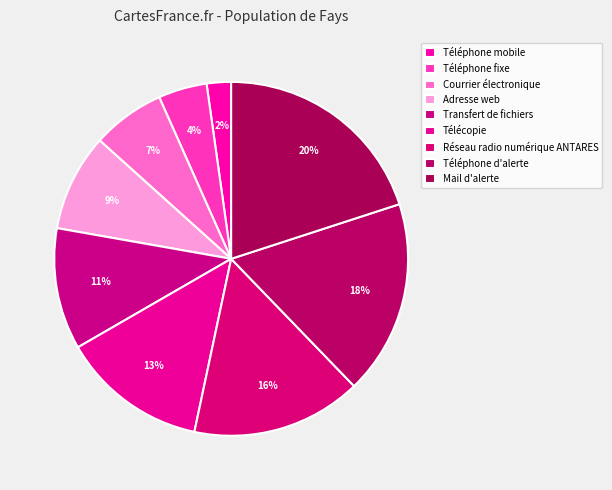

How many slices are in this pie chart?

9